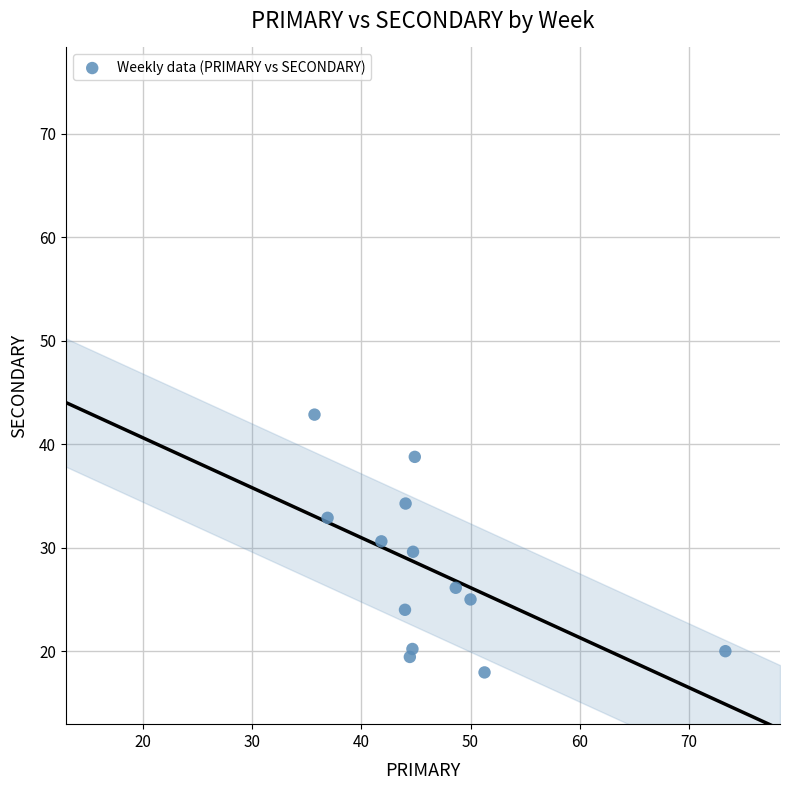

What is the range of X values (max minus min)?

37.6